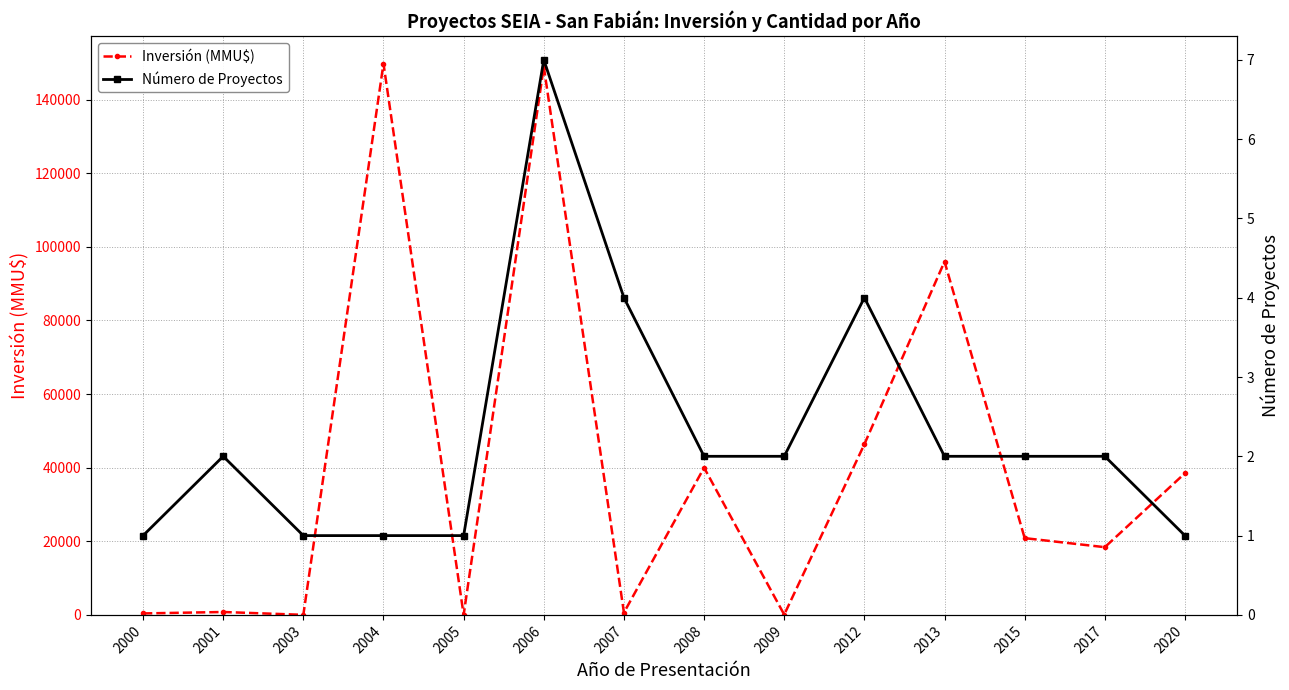

What is the lowest value of the Número de Proyectos series?

1